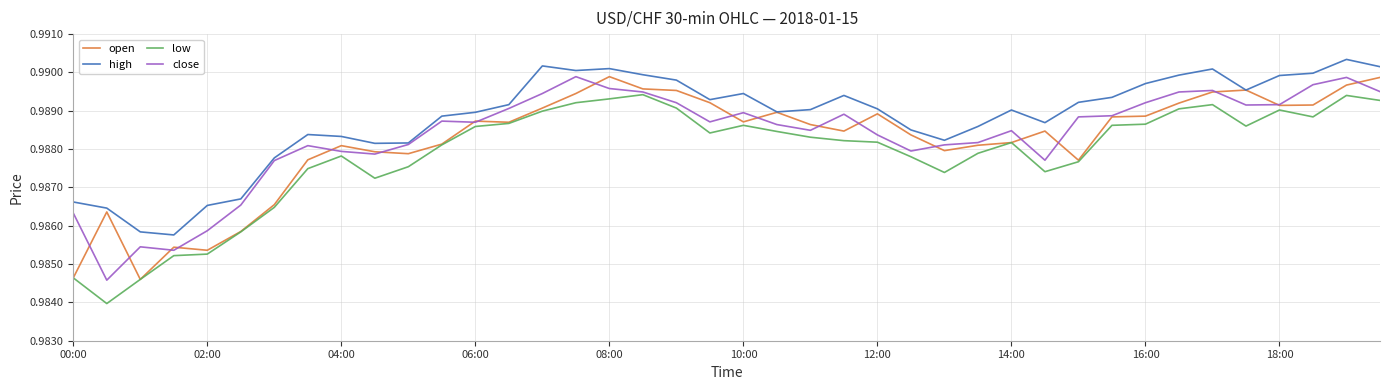

True or false: low has a value of 0.2 at 12:00.

False